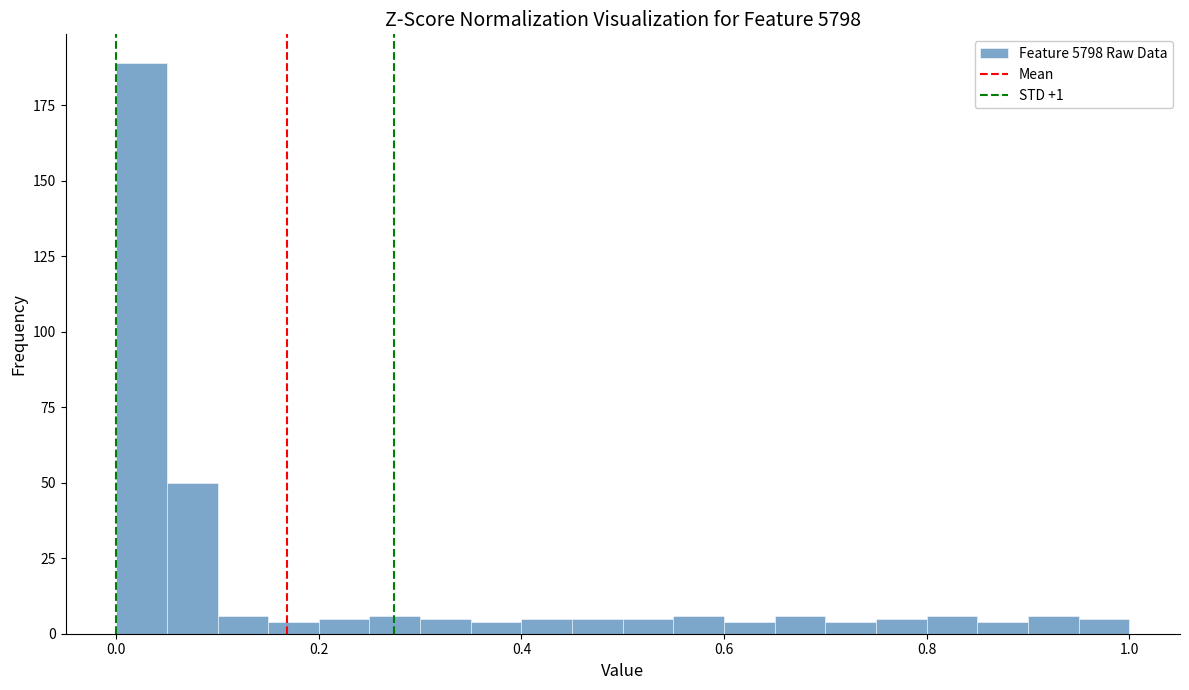

Around what value on the x-axis is the tallest bar? Give the approximate position of its centre, as read against the axis.

0.02